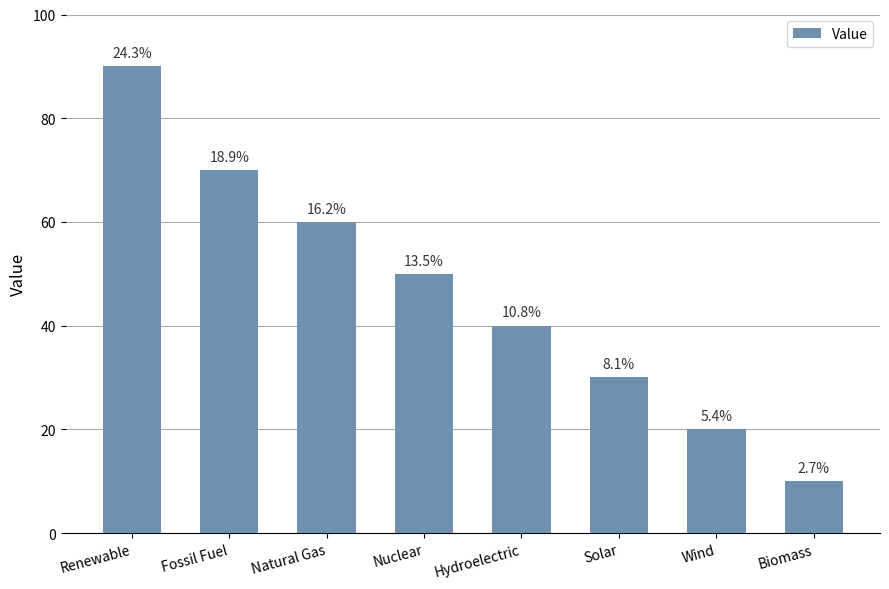

Reading left to right, extract all data points from this chart.

Renewable=90	Fossil Fuel=70	Natural Gas=60	Nuclear=50	Hydroelectric=40	Solar=30	Wind=20	Biomass=10